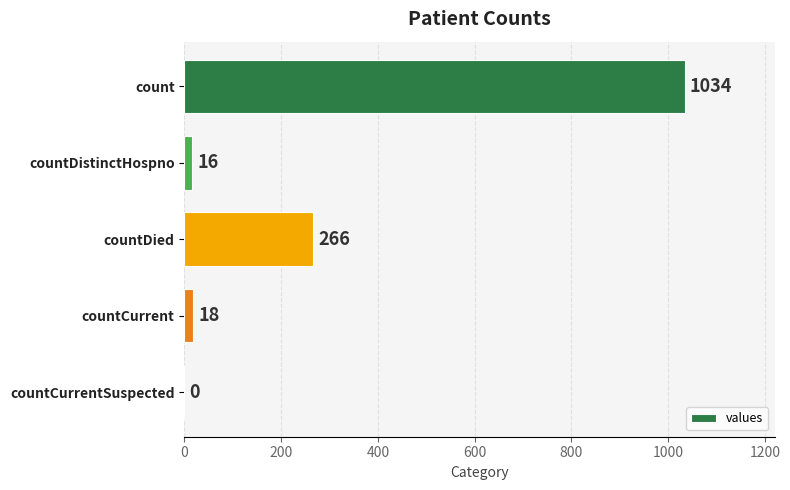

The value at countCurrent is 18. True or false?

True